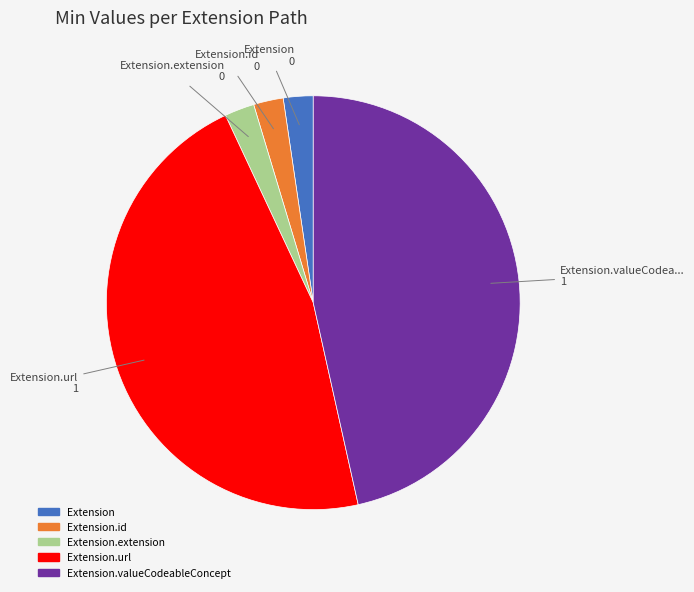

Is there a majority slice in this chart?

No